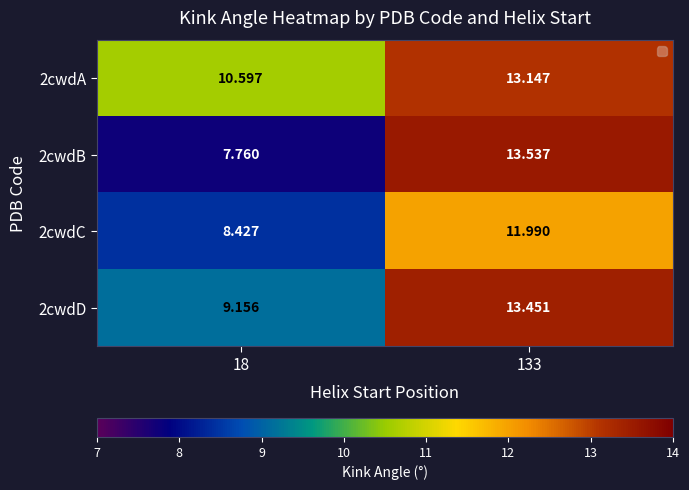

Rank the series by their average value, from lowest to highest.

2cwdC, 2cwdB, 2cwdD, 2cwdA